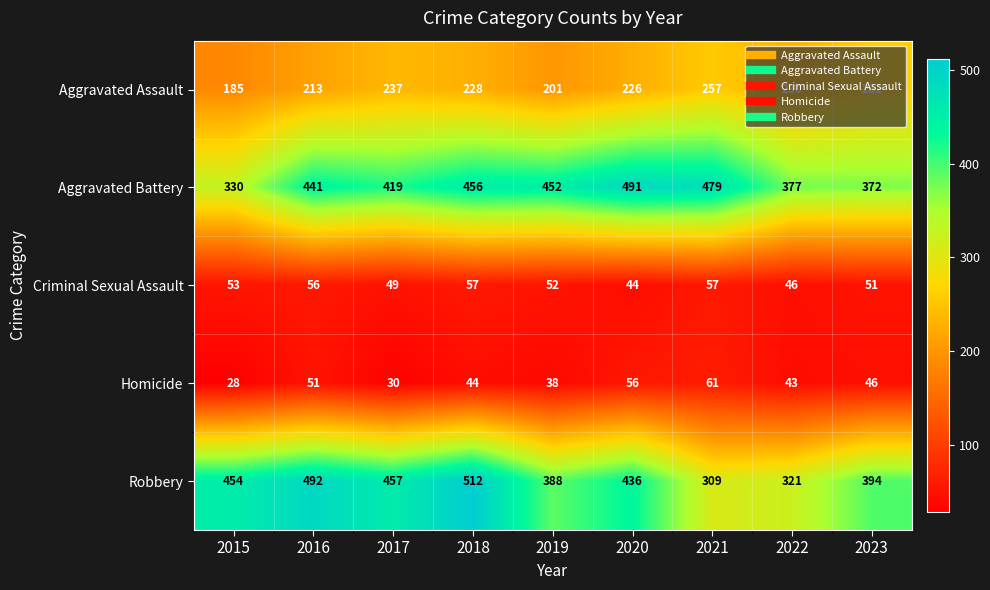

At which label does Homicide reach its minimum?

2015